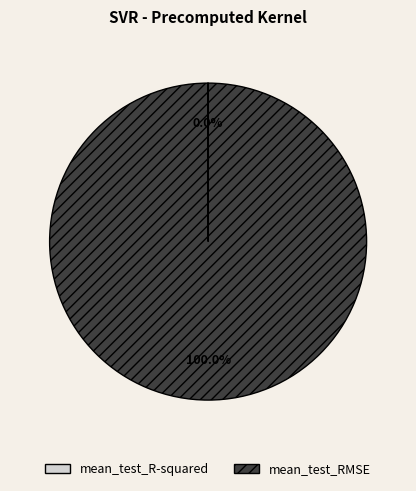

Which category has the biggest portion of the pie?

mean_test_RMSE